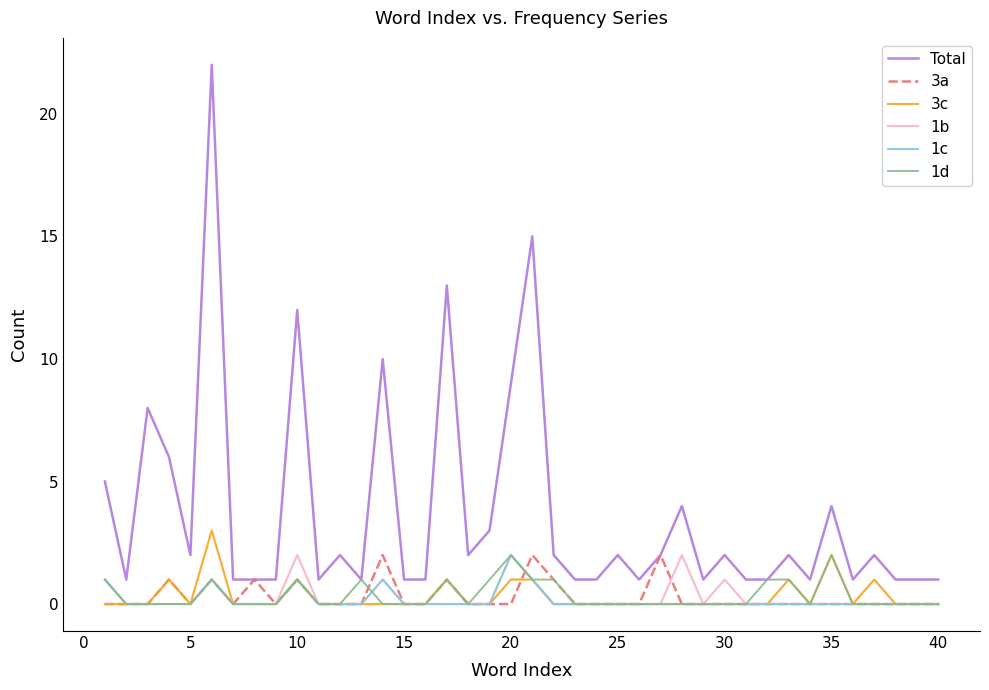

Which series has the largest range (max minus min)?

Total